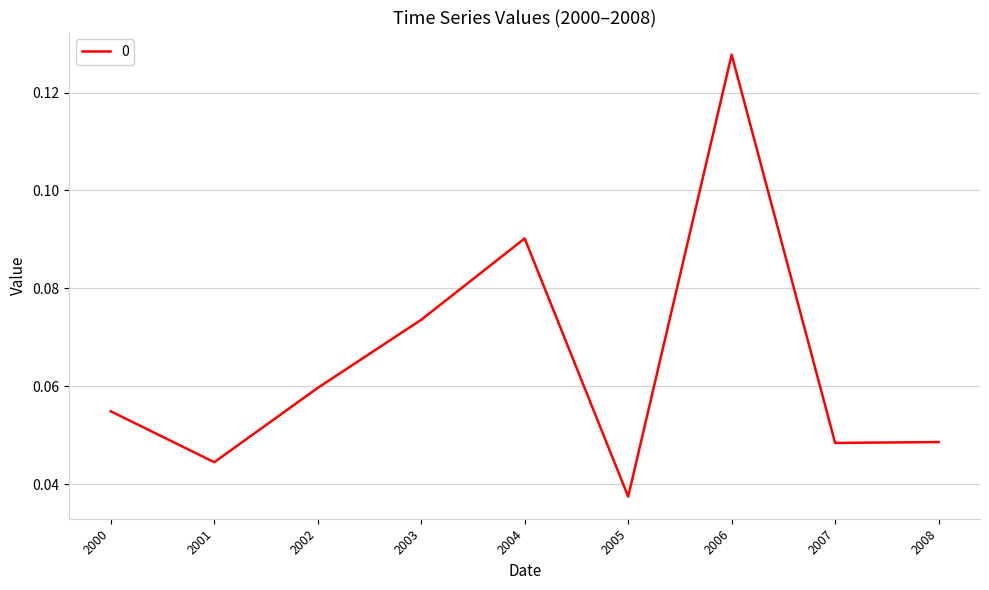

The value at 2001 is 0.1. True or false?

False